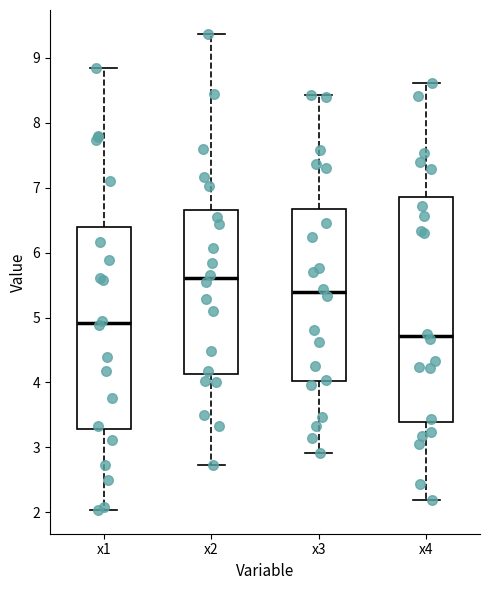

Where is the upper edge of the box for x4 on the y-axis? The values are not printed on the chart, so give them approximately, as read against the axis.

6.9